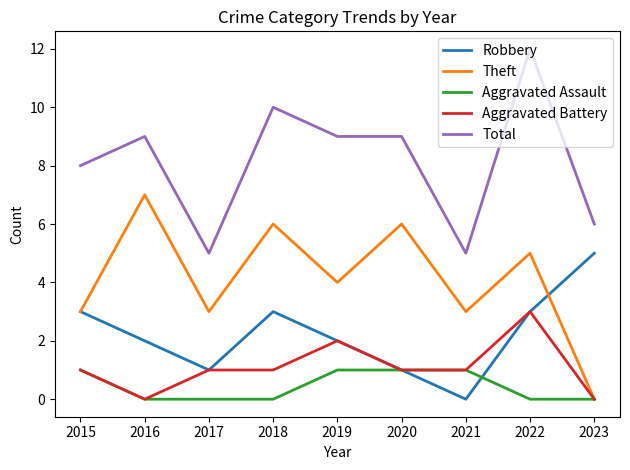

Reading left to right, transcribe all the data shown in this chart.

Robbery: 3	2	1	3	2	1	0	3	5
Theft: 3	7	3	6	4	6	3	5	0
Aggravated Assault: 1	0	0	0	1	1	1	0	0
Aggravated Battery: 1	0	1	1	2	1	1	3	0
Total: 8	9	5	10	9	9	5	12	6